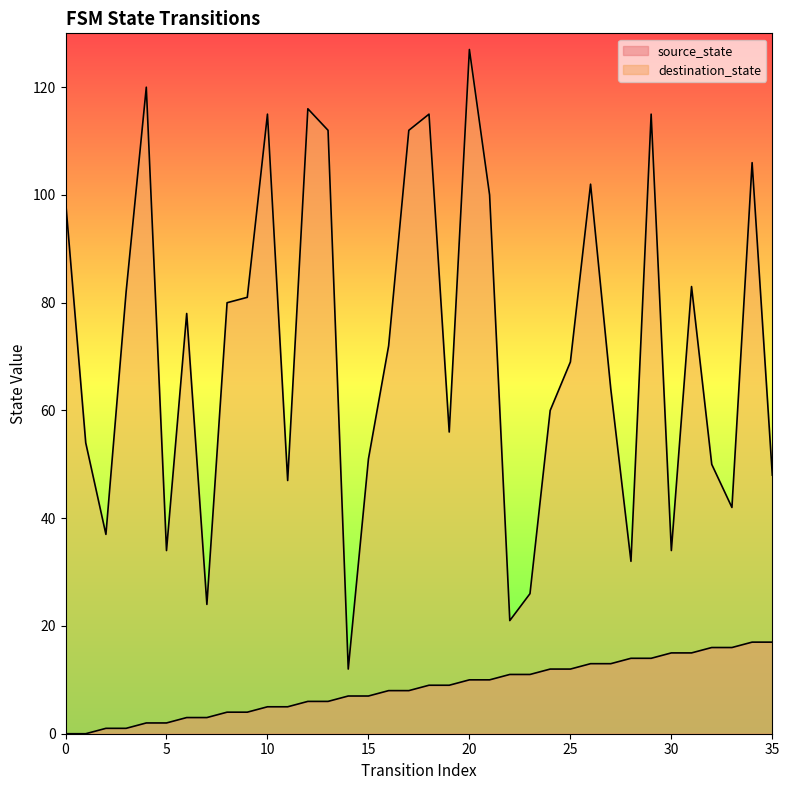

Where is destination_state nearest to the value 69?

25